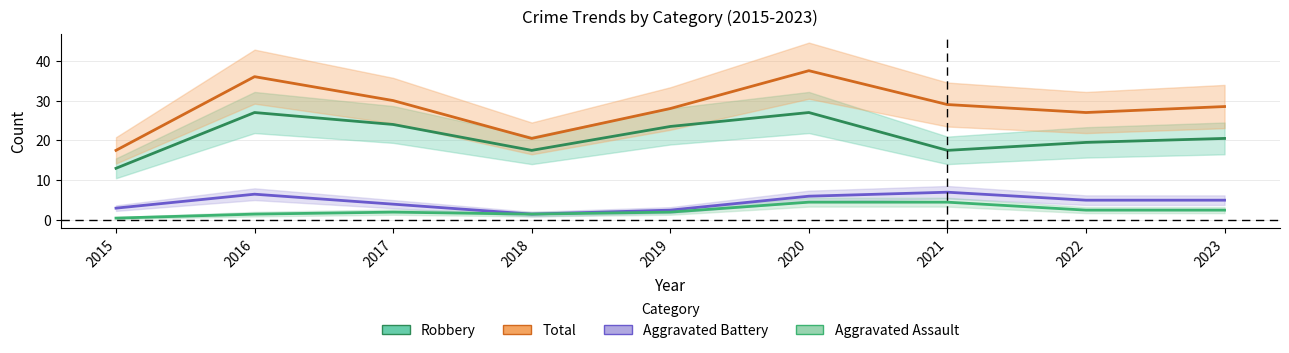

What are all the series names shown in the legend?

Robbery, Total, Aggravated Battery, Aggravated Assault